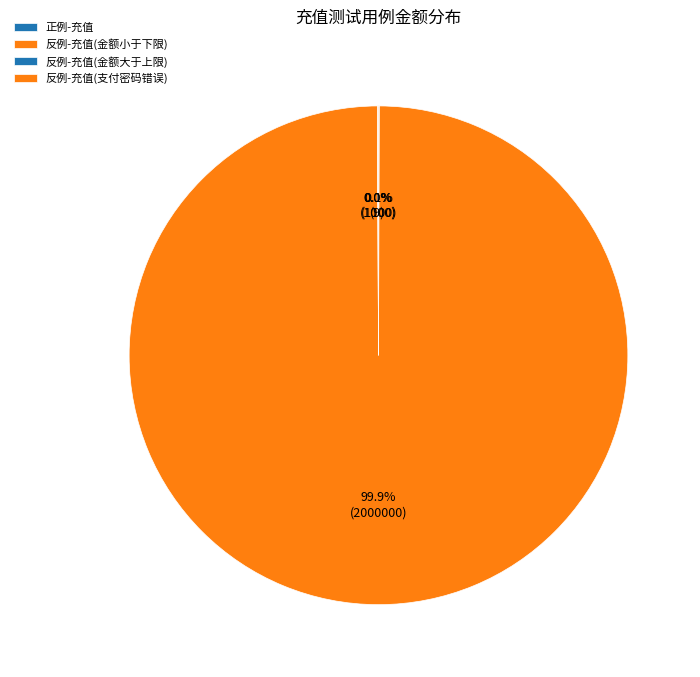

Which slice represents more than half of the pie?

反例-充值(金额小于下限)